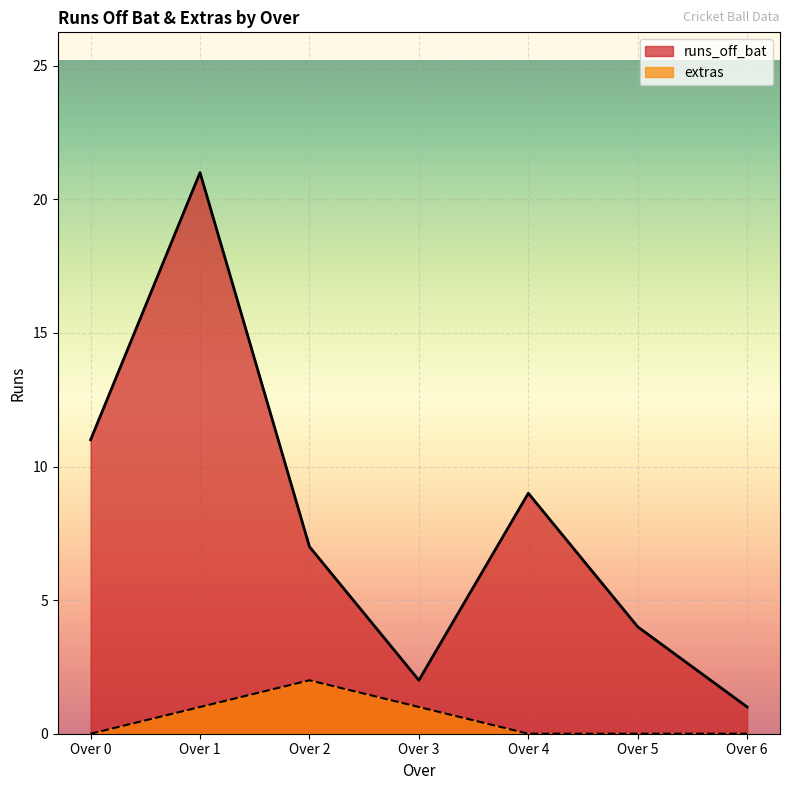

Which series has the largest range (max minus min)?

runs_off_bat